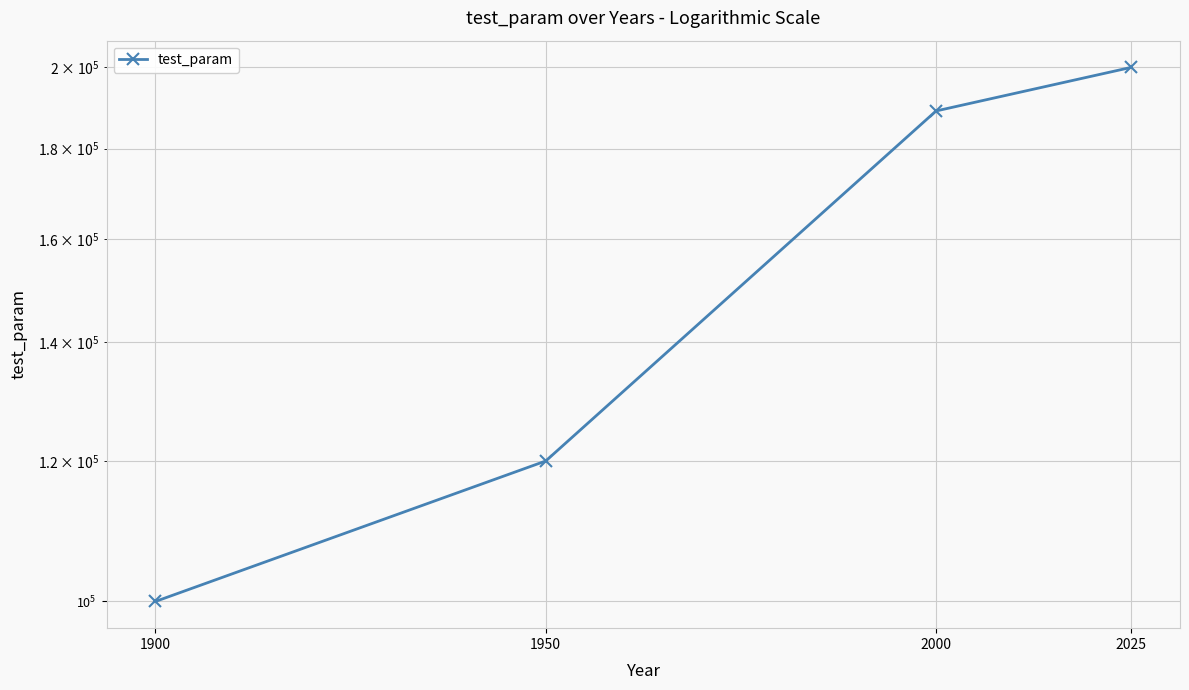

Where is the data nearest to the value 150000?

1950